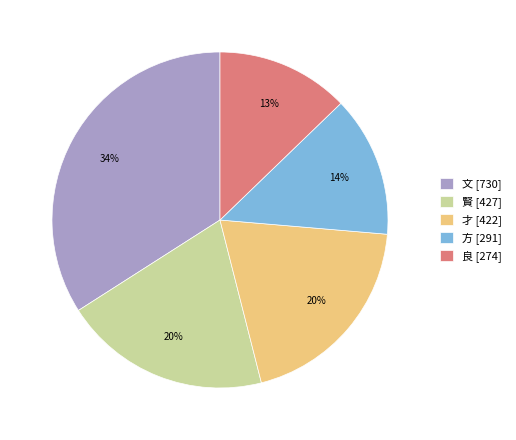

Approximately how many times larger is the value at 良 [274] compared to 文 [730]?

0.4